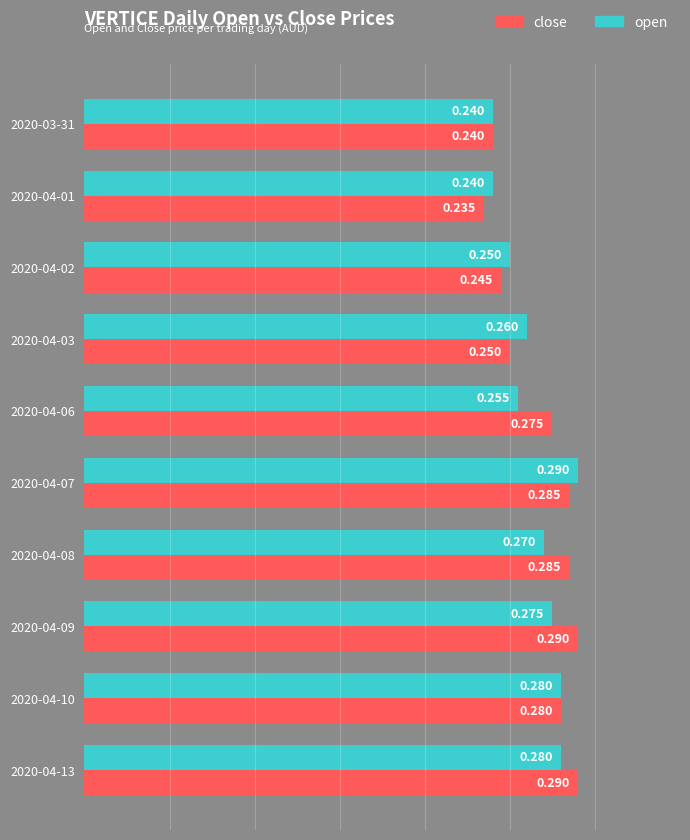

List the series in order of their overall mean, lowest first.

open, close